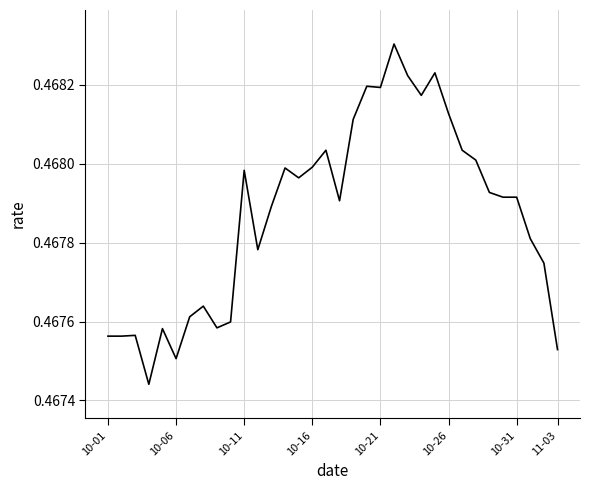

Does the chart have visible grid lines?

Yes